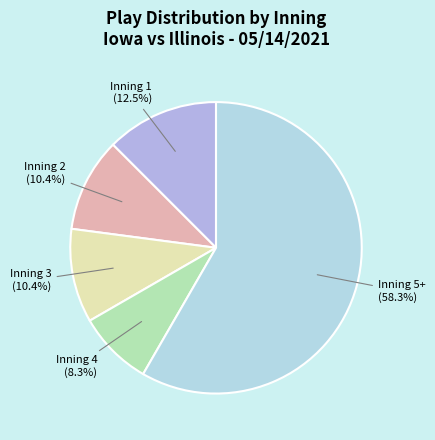

What is the largest slice in the pie chart?

Inning 5+